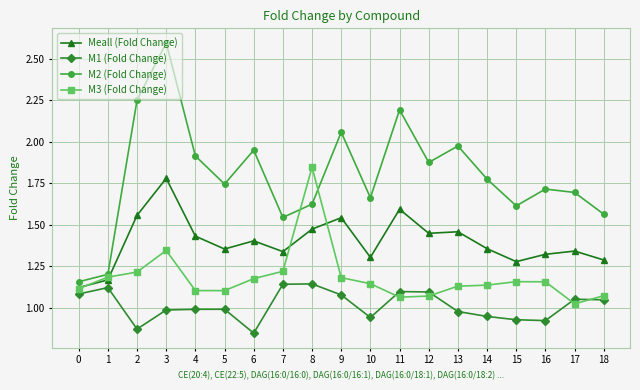

After their last crossing, which series has the higher values: M3 (Fold Change) or M2 (Fold Change)?

M2 (Fold Change)